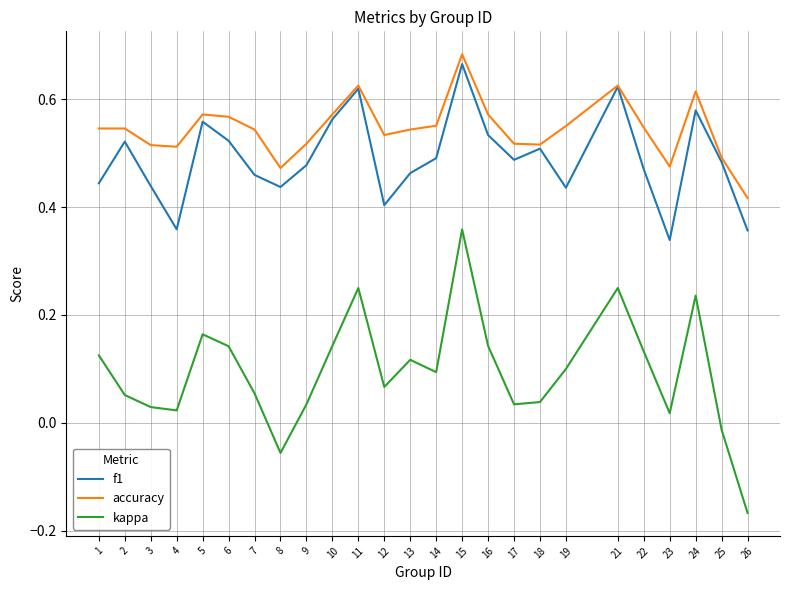

At which label does kappa reach its minimum?

26